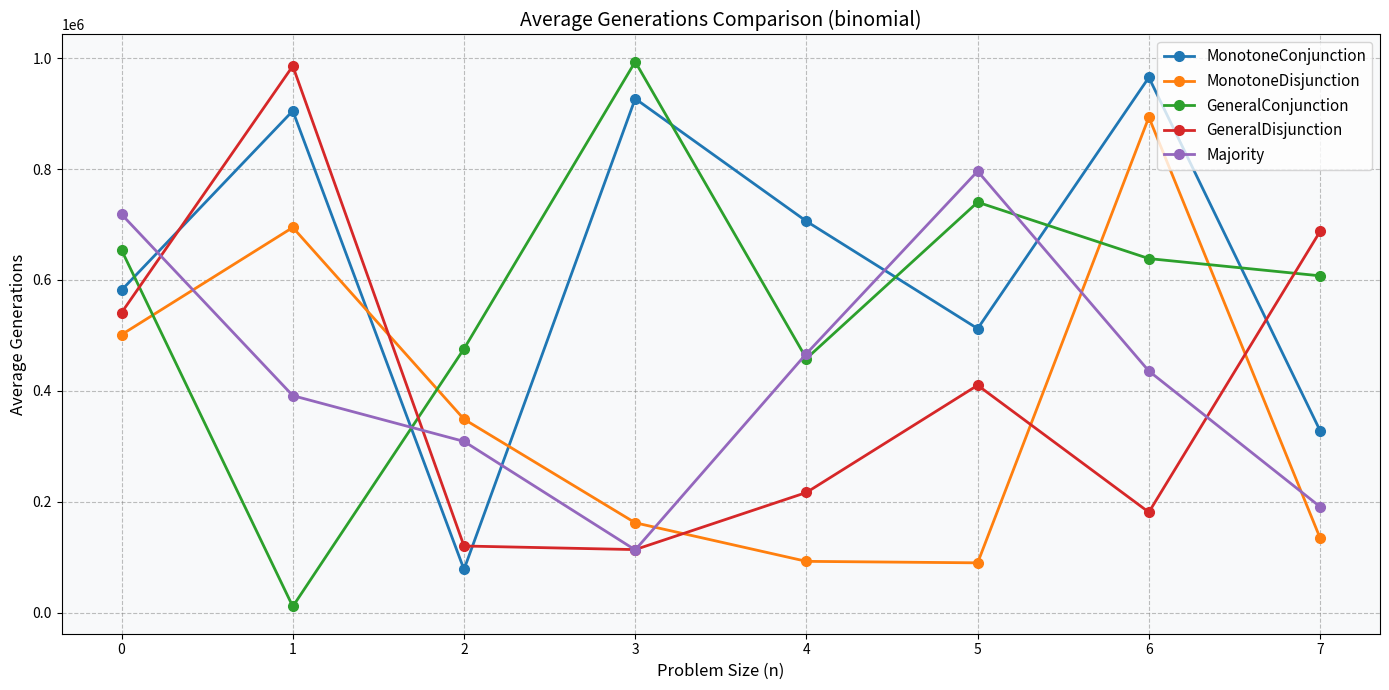

What is the sum of all GeneralConjunction values?

4579226